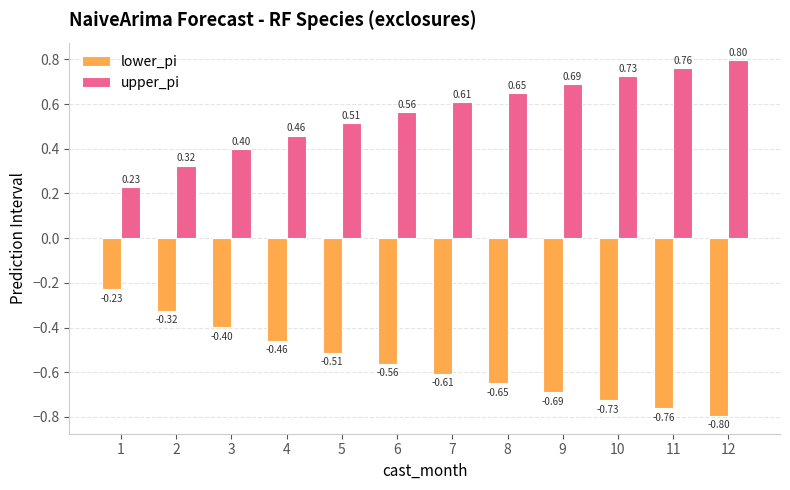

Rank the series at 5 from lowest to highest value.

lower_pi, upper_pi